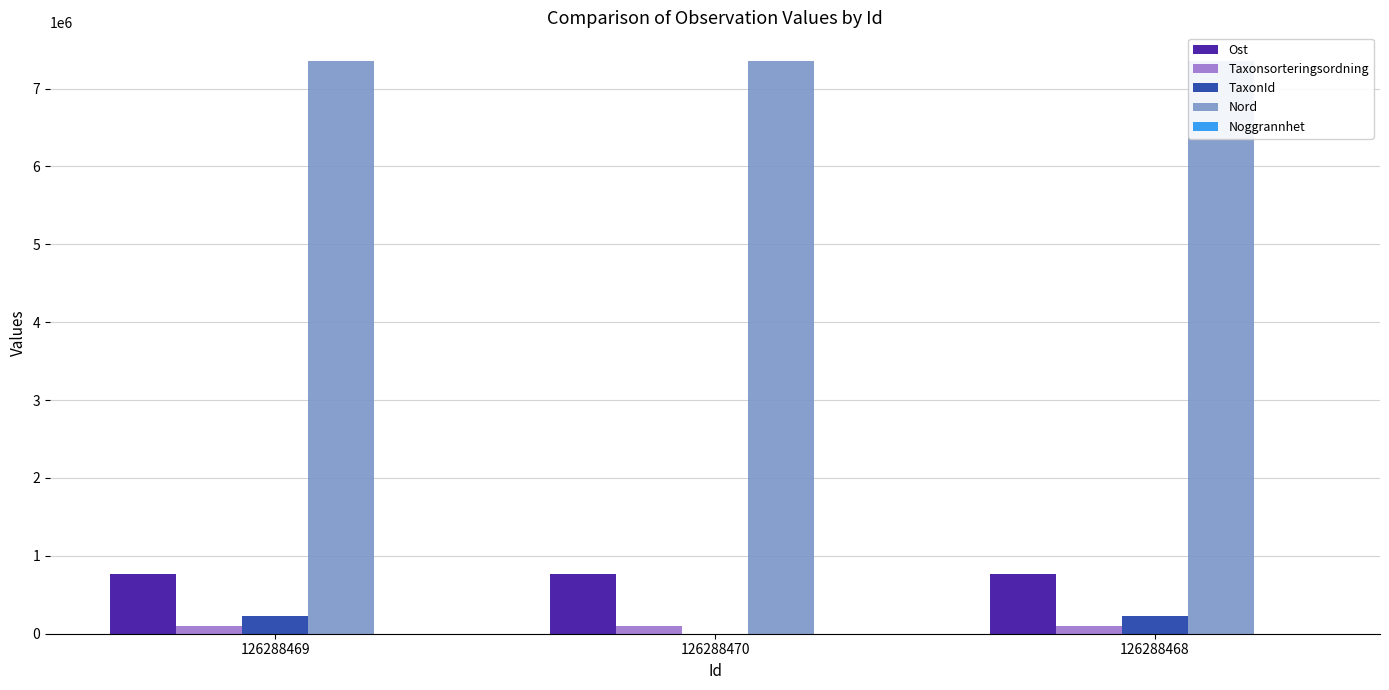

Reading left to right, list all the values displayed in this chart.

Ost: 126288469=764311	126288470=764308	126288468=764300
Taxonsorteringsordning: 126288469=105381	126288470=100516	126288468=105381
TaxonId: 126288469=221725	126288470=1365	126288468=221725
Nord: 126288469=7354116	126288470=7354123	126288468=7354116
Noggrannhet: 126288469=3	126288470=3	126288468=3